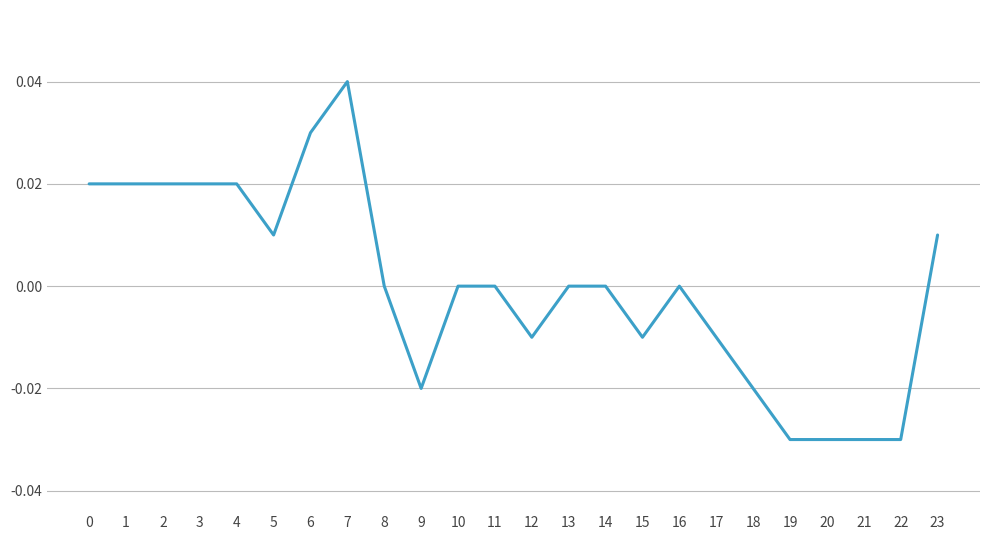

Count the values in the range 0 to 1.

15